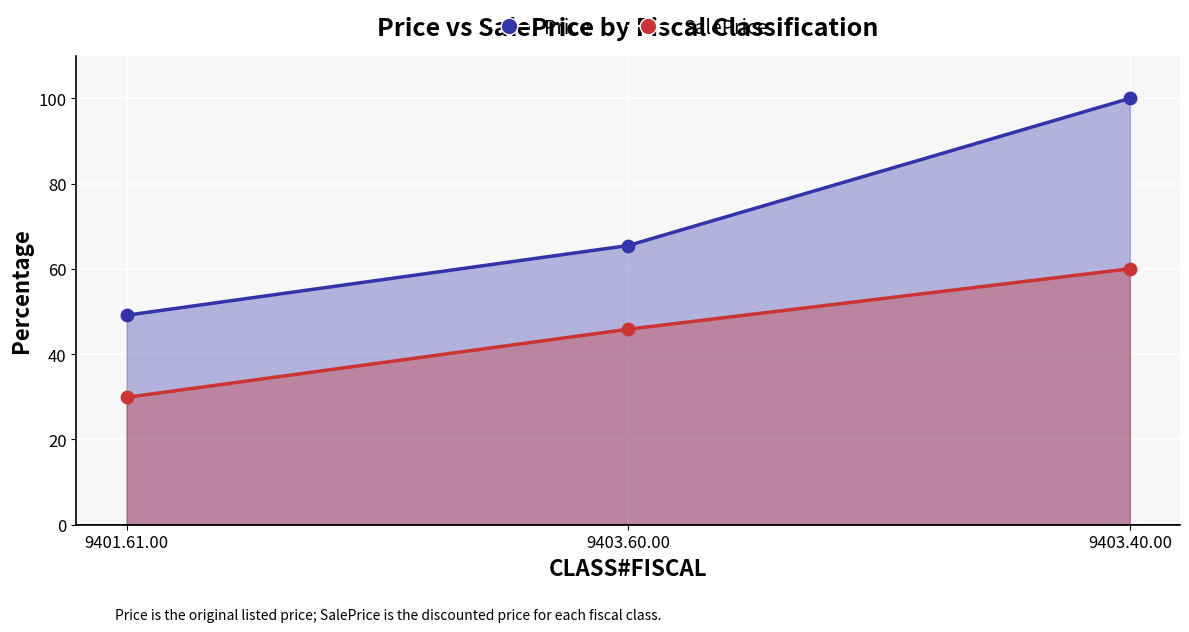

Which series has the largest total across all categories?

Price